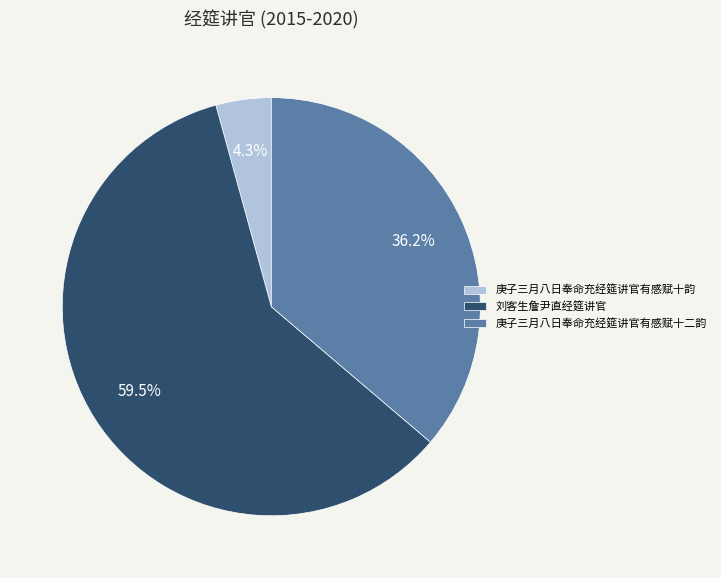

Does 庚子三月八日奉命充经筵讲官有感赋十韵 account for over 50% of the chart?

No